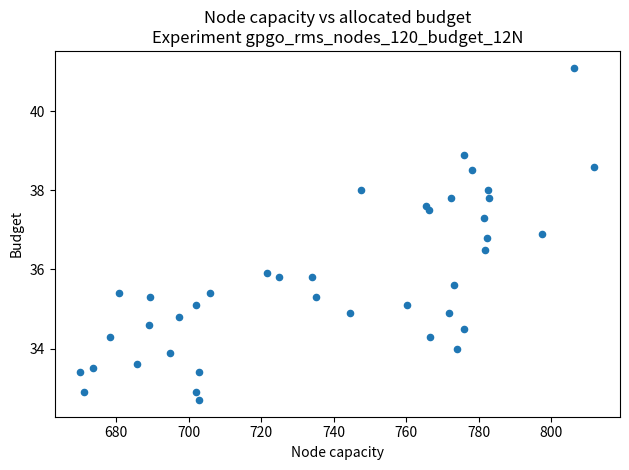

What Y value in the scatter plot is closest to 36?

35.9